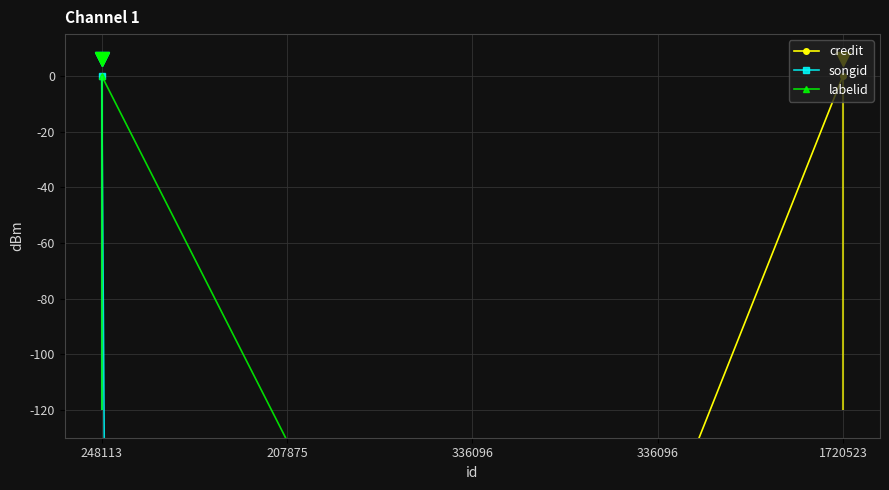

At which label does labelid first exceed -131?

248113